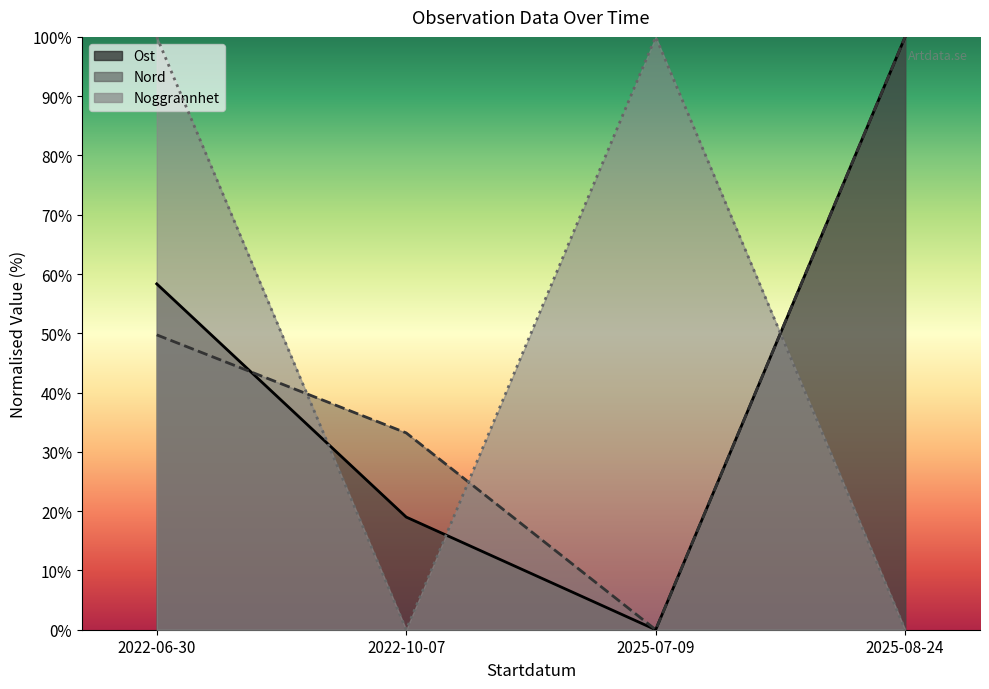

Is the value of Ost at 2025-07-09 greater than the value of Noggrannhet at 2025-08-24?

No